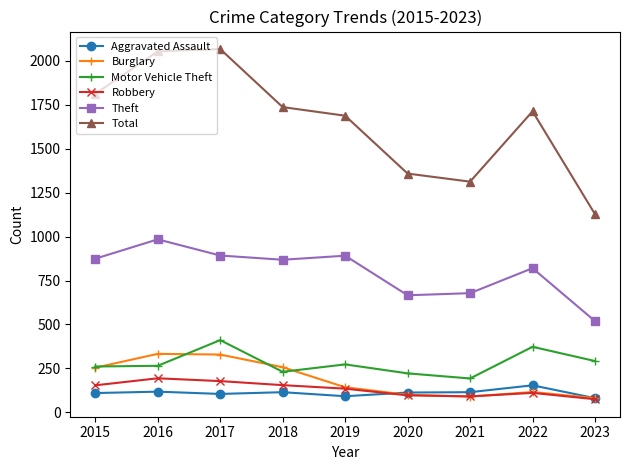

The Theft series shows 984 at 2016. True or false?

True